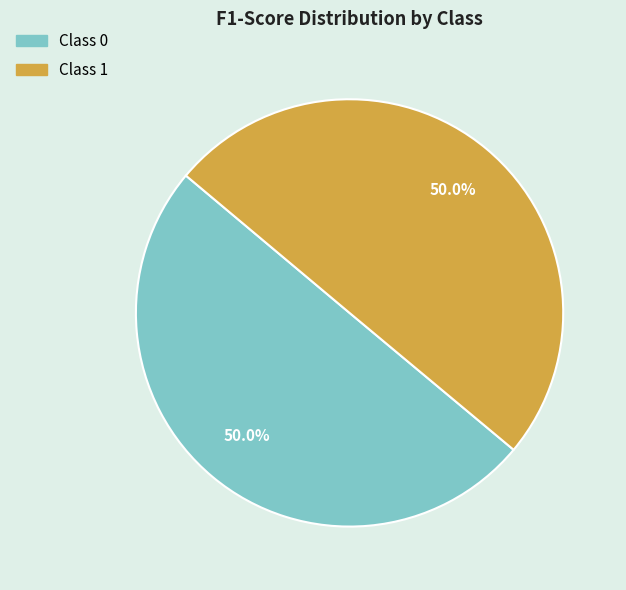

How many slices are in this pie chart?

2